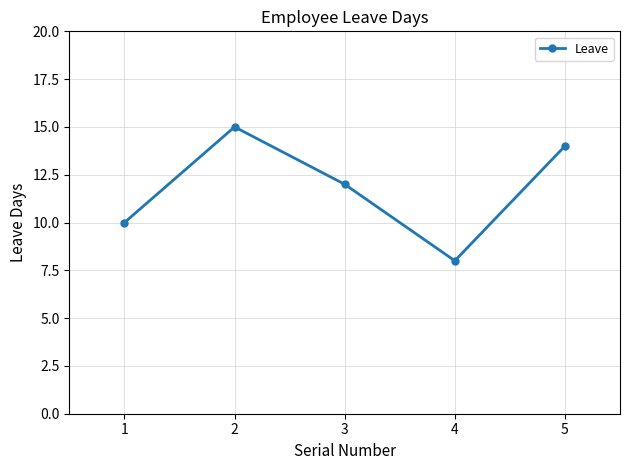

How many lines are shown in the chart?

1